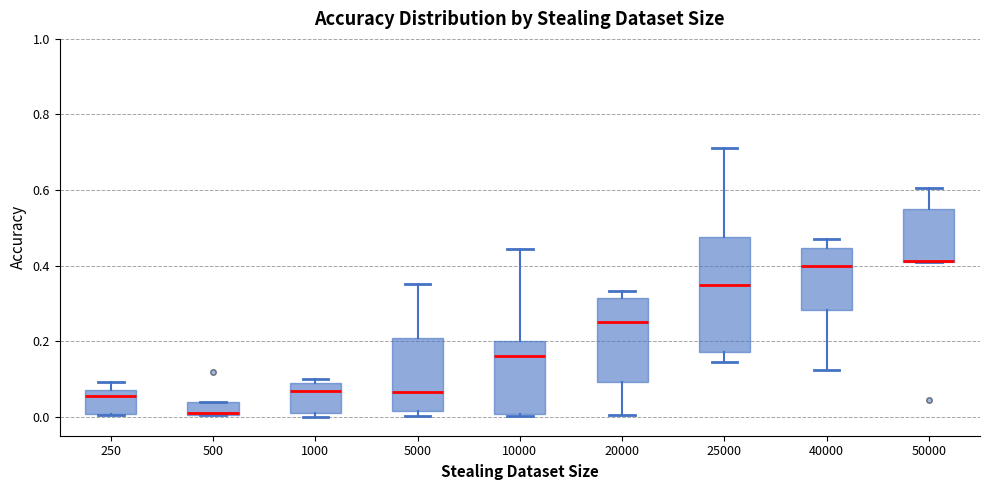

Comparing the boxes themselves (not the whiskers), which one is the tallest?

25000